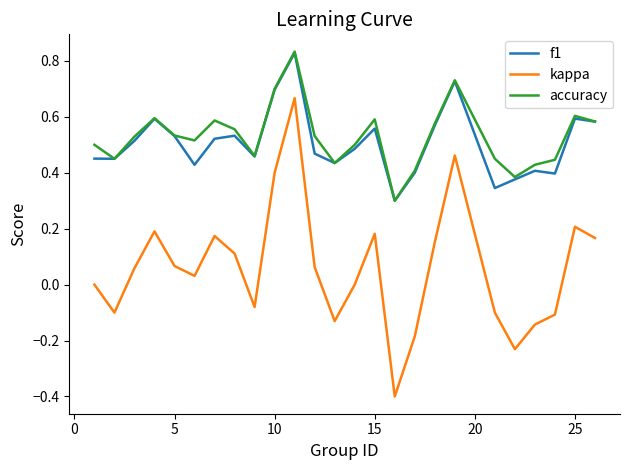

Does the chart display data point markers on the line(s)?

No